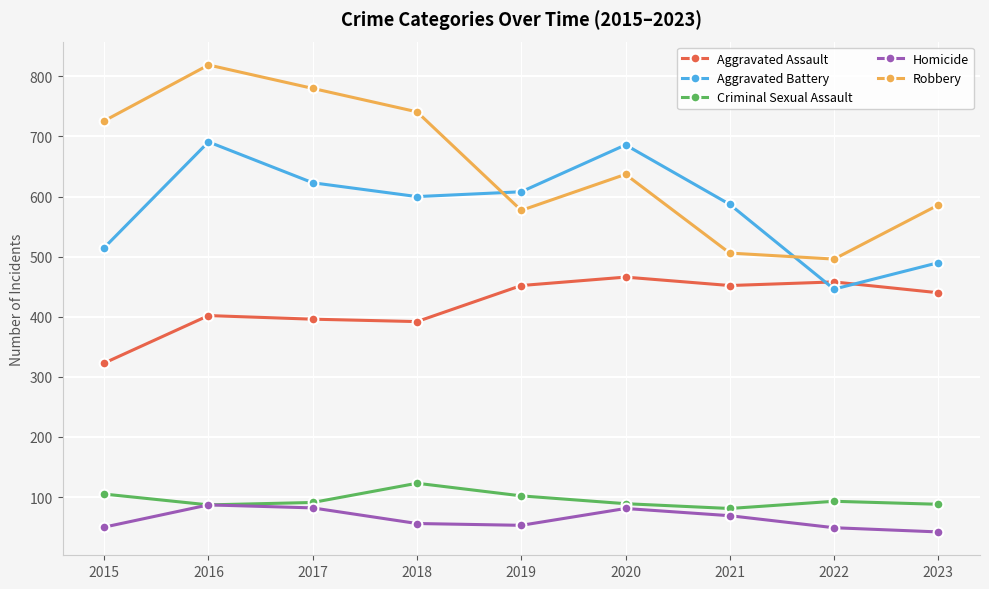

What is the value of the Robbery point at the 2nd from the left?

819